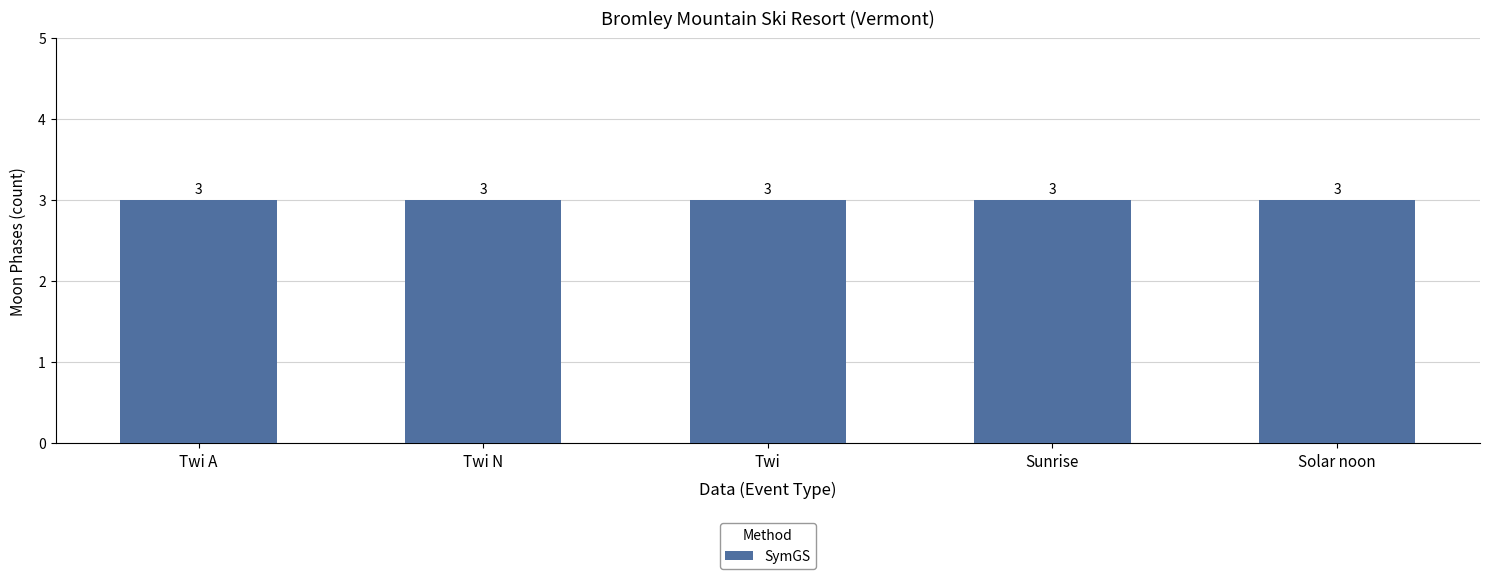

At which category does the chart reach its minimum across all series?

Solar noon